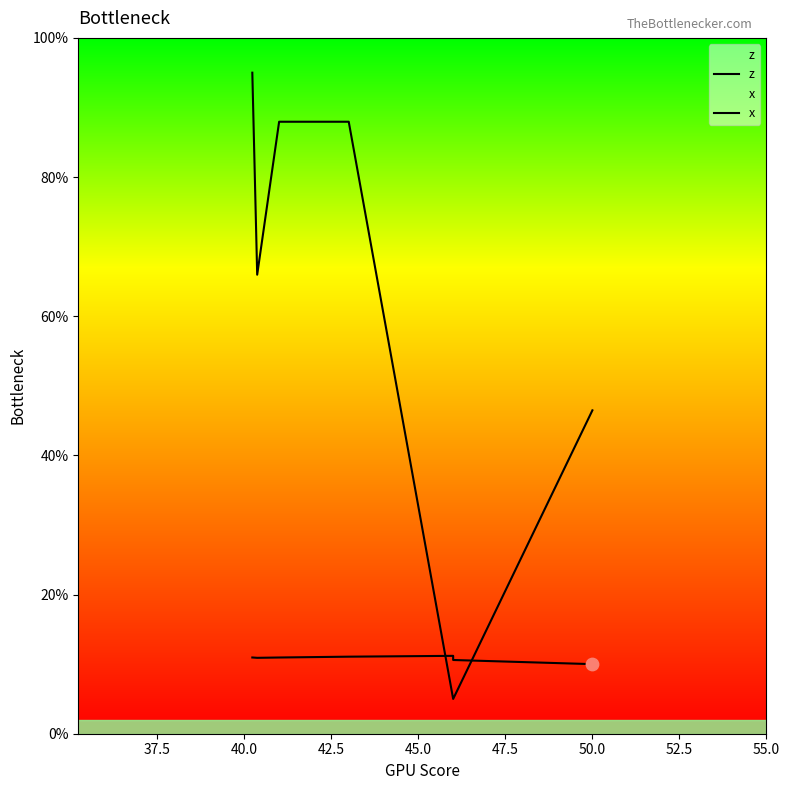

Which series has the largest total across all categories?

x